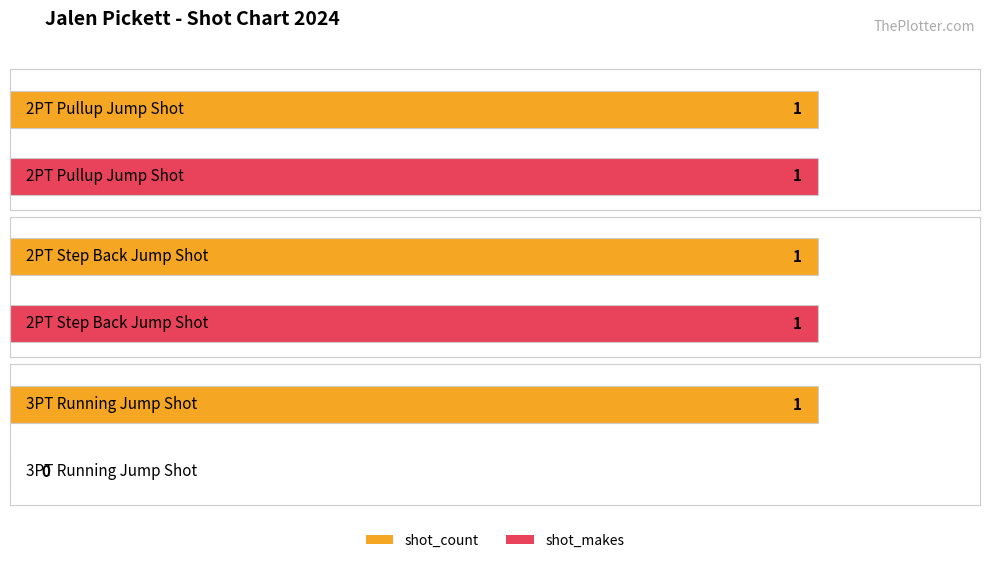

Count the number of data series in this chart.

2